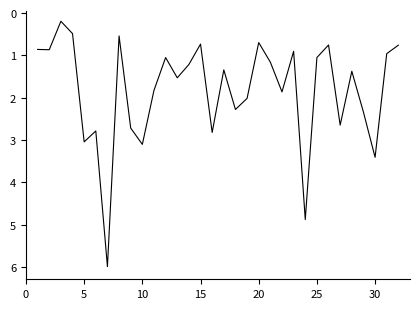

What is the difference between the maximum and minimum values?

5.8